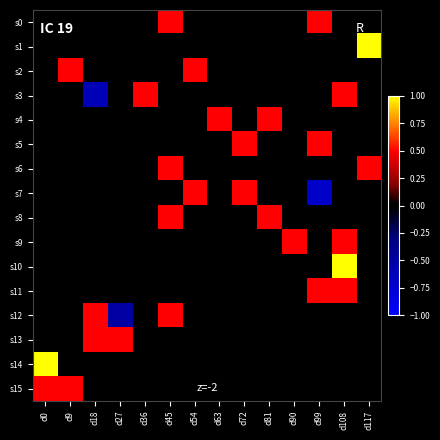

Reading left to right, transcribe all the data shown in this chart.

s0: d0=0.0	d9=0.0	d18=0.0	d27=0.0	d36=0.0	d45=0.5	d54=0.0	d63=0.0	d72=0.0	d81=0.0	d90=0.0	d99=0.5	d108=0.0	d117=0.0
s1: d0=0.0	d9=0.0	d18=0.0	d27=0.0	d36=0.0	d45=0.0	d54=0.0	d63=0.0	d72=0.0	d81=0.0	d90=0.0	d99=0.0	d108=0.0	d117=1.0
s2: d0=0.0	d9=0.5	d18=0.0	d27=0.0	d36=0.0	d45=0.0	d54=0.5	d63=0.0	d72=0.0	d81=0.0	d90=0.0	d99=0.0	d108=0.0	d117=0.0
s3: d0=0.0	d9=0.0	d18=-0.6	d27=0.0	d36=0.5	d45=0.0	d54=0.0	d63=0.0	d72=0.0	d81=0.0	d90=0.0	d99=0.0	d108=0.5	d117=0.0
s4: d0=0.0	d9=0.0	d18=0.0	d27=0.0	d36=0.0	d45=0.0	d54=0.0	d63=0.5	d72=0.0	d81=0.5	d90=0.0	d99=0.0	d108=0.0	d117=0.0
s5: d0=0.0	d9=0.0	d18=0.0	d27=0.0	d36=0.0	d45=0.0	d54=0.0	d63=0.0	d72=0.5	d81=0.0	d90=0.0	d99=0.5	d108=0.0	d117=0.0
s6: d0=0.0	d9=0.0	d18=0.0	d27=0.0	d36=0.0	d45=0.5	d54=0.0	d63=0.0	d72=0.0	d81=0.0	d90=0.0	d99=0.0	d108=0.0	d117=0.5
s7: d0=0.0	d9=0.0	d18=0.0	d27=0.0	d36=0.0	d45=0.0	d54=0.5	d63=0.0	d72=0.5	d81=0.0	d90=0.0	d99=-0.7	d108=0.0	d117=0.0
s8: d0=0.0	d9=0.0	d18=0.0	d27=0.0	d36=0.0	d45=0.5	d54=0.0	d63=0.0	d72=0.0	d81=0.5	d90=0.0	d99=0.0	d108=0.0	d117=0.0
s9: d0=0.0	d9=0.0	d18=0.0	d27=0.0	d36=0.0	d45=0.0	d54=0.0	d63=0.0	d72=0.0	d81=0.0	d90=0.5	d99=0.0	d108=0.5	d117=0.0
s10: d0=0.0	d9=0.0	d18=0.0	d27=0.0	d36=0.0	d45=0.0	d54=0.0	d63=0.0	d72=0.0	d81=0.0	d90=0.0	d99=0.0	d108=1.0	d117=0.0
s11: d0=0.0	d9=0.0	d18=0.0	d27=0.0	d36=0.0	d45=0.0	d54=0.0	d63=0.0	d72=0.0	d81=0.0	d90=0.0	d99=0.5	d108=0.5	d117=0.0
s12: d0=0.0	d9=0.0	d18=0.5	d27=-0.5	d36=0.0	d45=0.5	d54=0.0	d63=0.0	d72=0.0	d81=0.0	d90=0.0	d99=0.0	d108=0.0	d117=0.0
s13: d0=0.0	d9=0.0	d18=0.5	d27=0.5	d36=0.0	d45=0.0	d54=0.0	d63=0.0	d72=0.0	d81=0.0	d90=0.0	d99=0.0	d108=0.0	d117=0.0
s14: d0=1.0	d9=0.0	d18=0.0	d27=0.0	d36=0.0	d45=0.0	d54=0.0	d63=0.0	d72=0.0	d81=0.0	d90=0.0	d99=0.0	d108=0.0	d117=0.0
s15: d0=0.5	d9=0.5	d18=0.0	d27=0.0	d36=0.0	d45=0.0	d54=0.0	d63=0.0	d72=0.0	d81=0.0	d90=0.0	d99=0.0	d108=0.0	d117=0.0